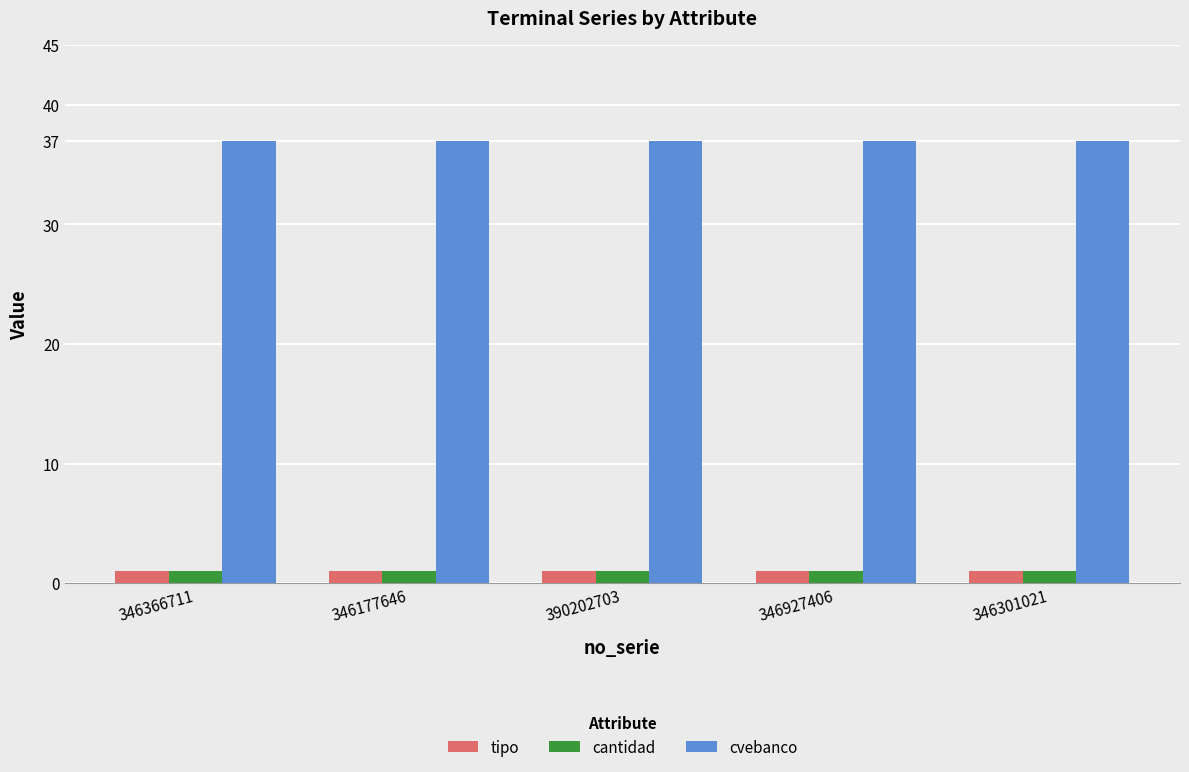

What is the average value of the cvebanco series?

37